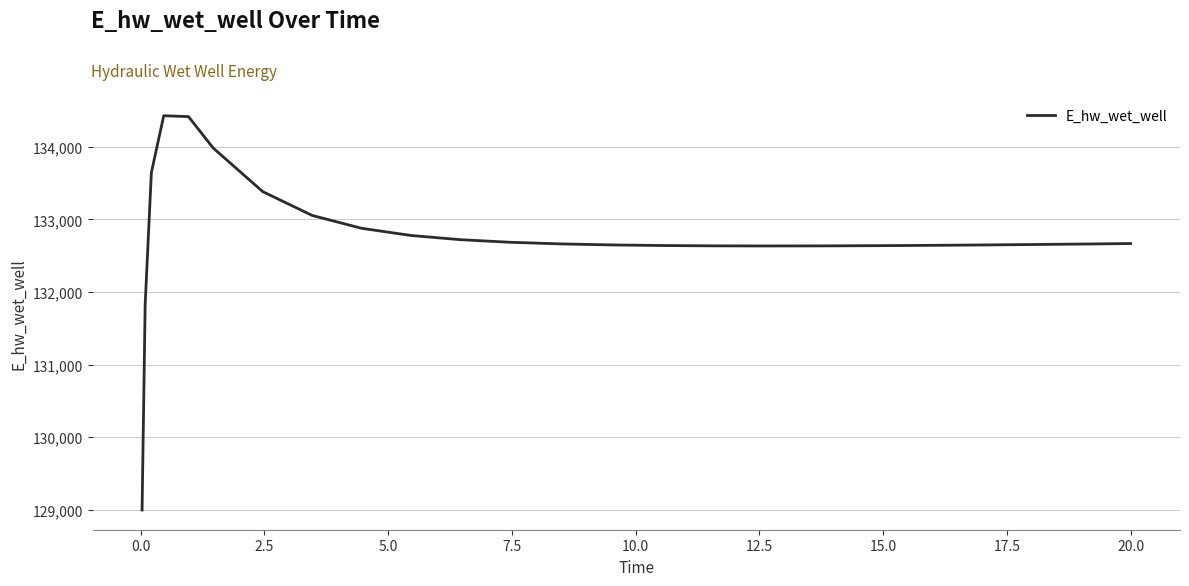

What is the minimum value shown in the chart?

128996.3